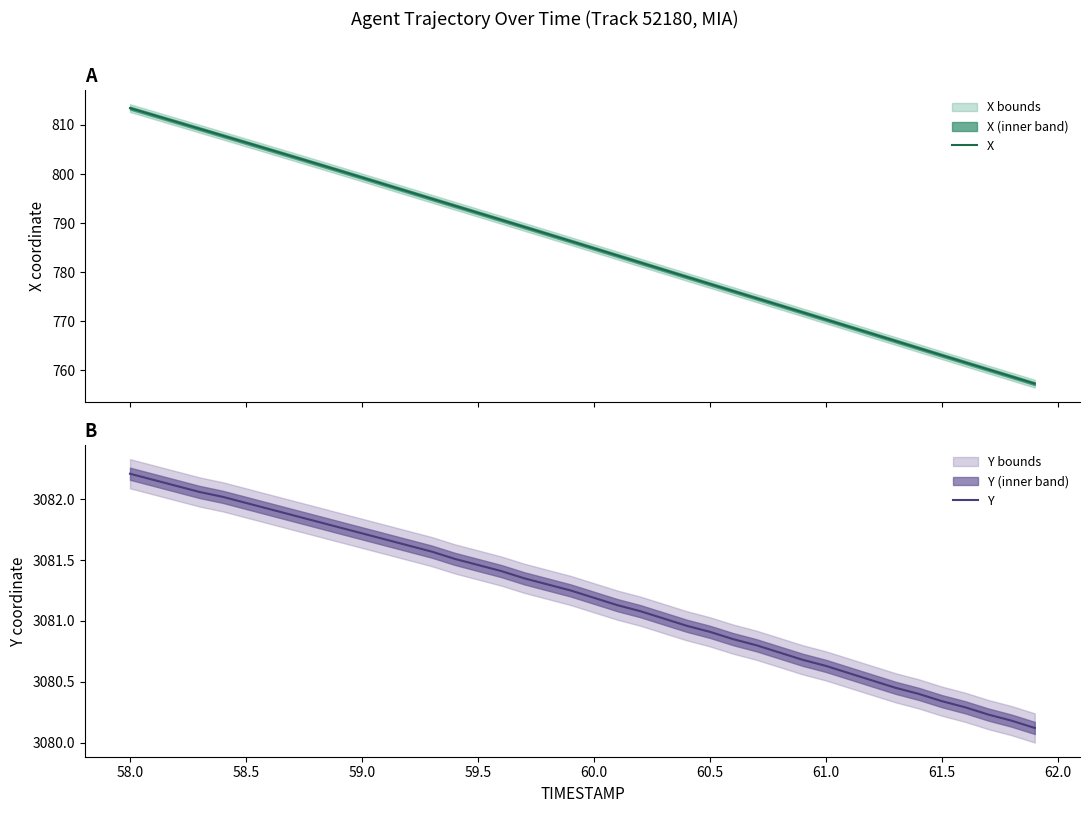

Reading right to left, extract all data points from this chart.

X: 757.3	758.7	760.2	761.6	763.1	764.5	766.0	767.4	768.9	770.4	771.8	773.3	774.7	776.1	777.6	779.0	780.5	782.0	783.4	784.9	786.3	787.8	789.2	790.7	792.1	793.5	795.0	796.4	797.9	799.3	800.7	802.2	803.6	805.0	806.4	807.8	809.2	810.6	812.0	813.4
Y: 3080.1	3080.2	3080.2	3080.3	3080.3	3080.4	3080.4	3080.5	3080.6	3080.6	3080.7	3080.7	3080.8	3080.8	3080.9	3081.0	3081.0	3081.1	3081.1	3081.2	3081.2	3081.3	3081.3	3081.4	3081.5	3081.5	3081.6	3081.6	3081.7	3081.7	3081.8	3081.8	3081.9	3081.9	3082.0	3082.0	3082.1	3082.1	3082.2	3082.2